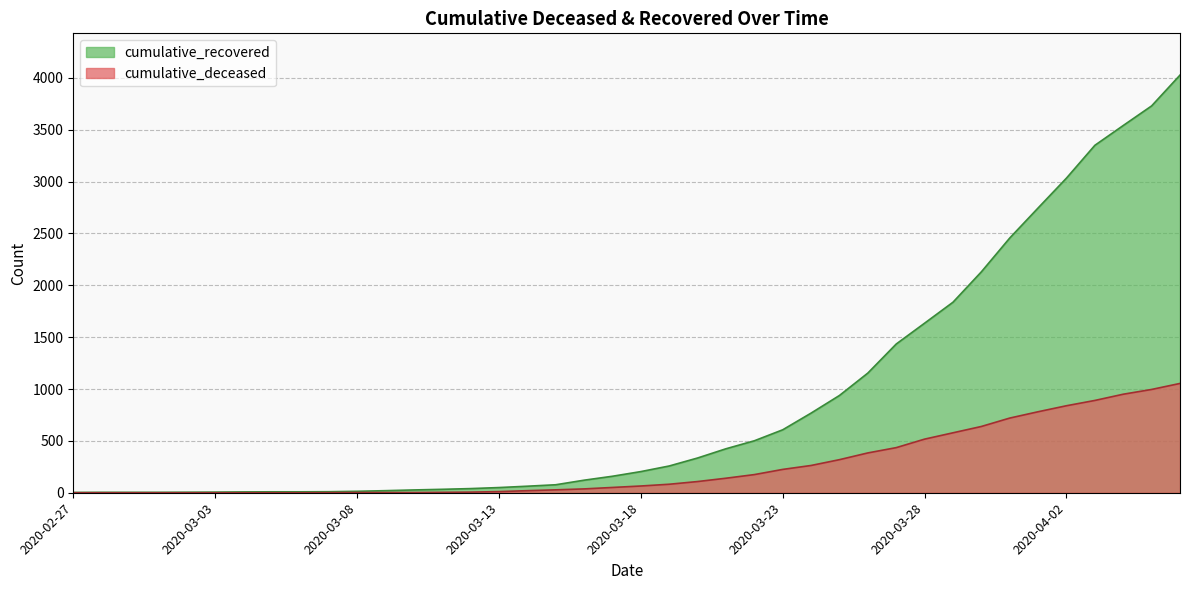

At how many categories does at least one series exceed 3974?

1